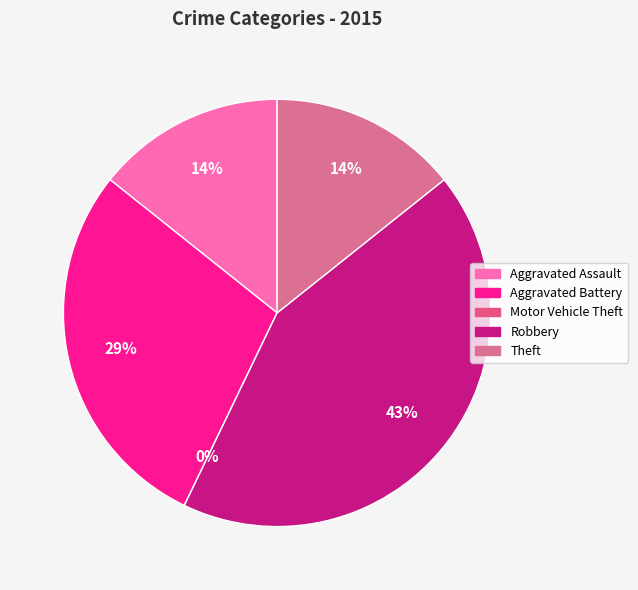

Rank the categories by value from lowest to highest.

Motor Vehicle Theft, Aggravated Assault, Theft, Aggravated Battery, Robbery